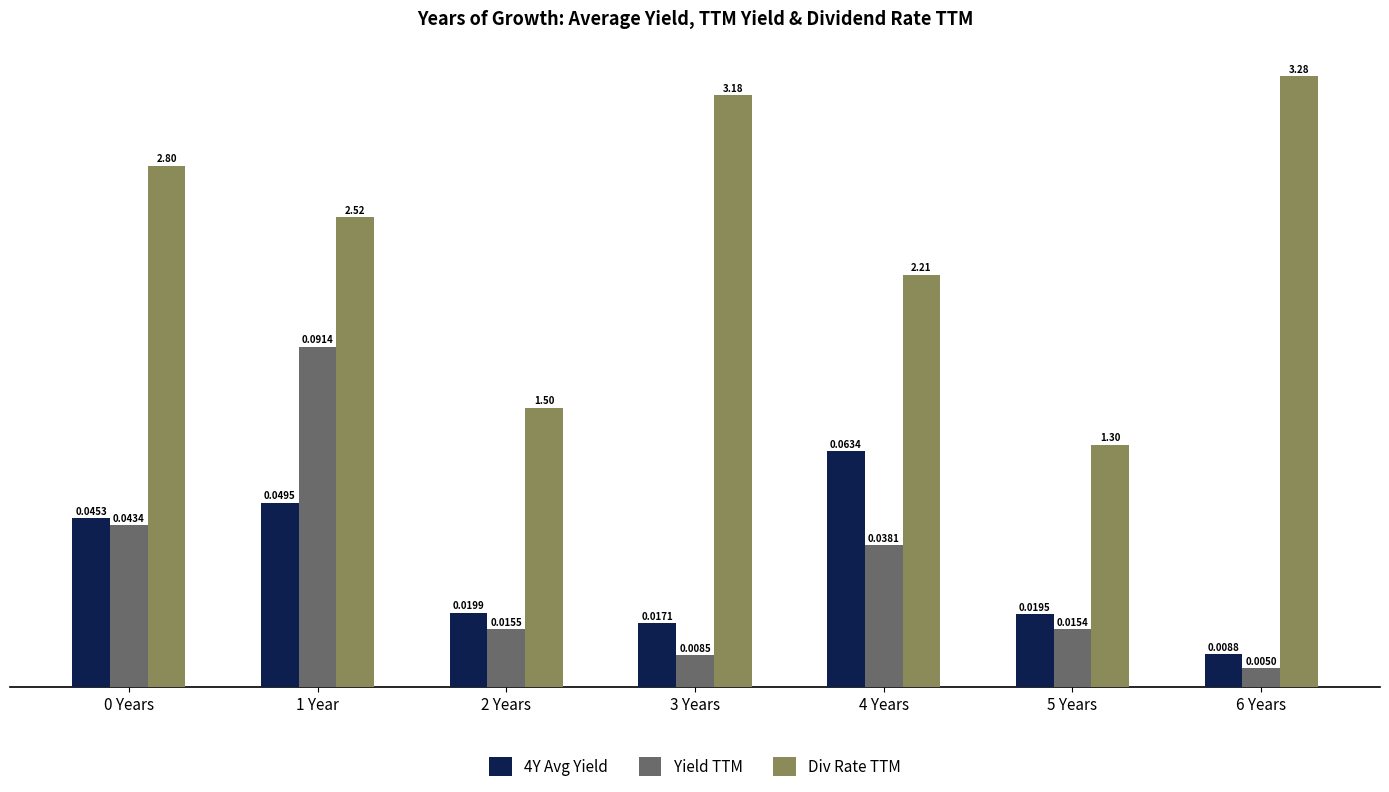

What are all the series names shown in the legend?

4Y Avg Yield, Yield TTM, Div Rate TTM